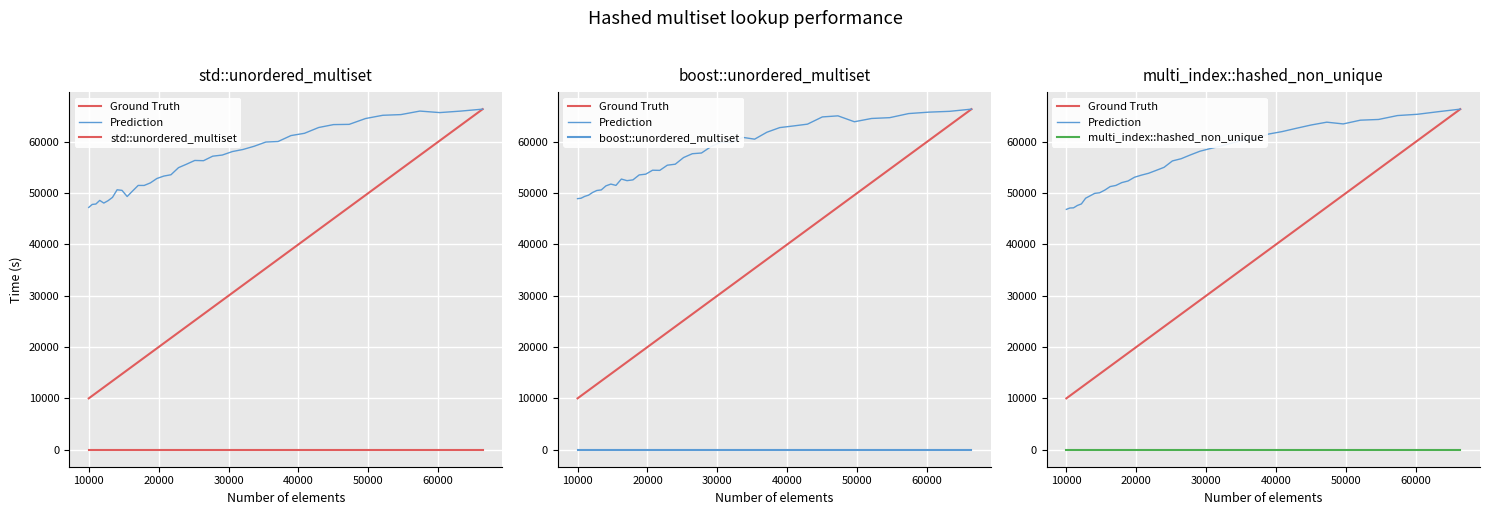

What is the maximum value shown in the chart?

66358.0